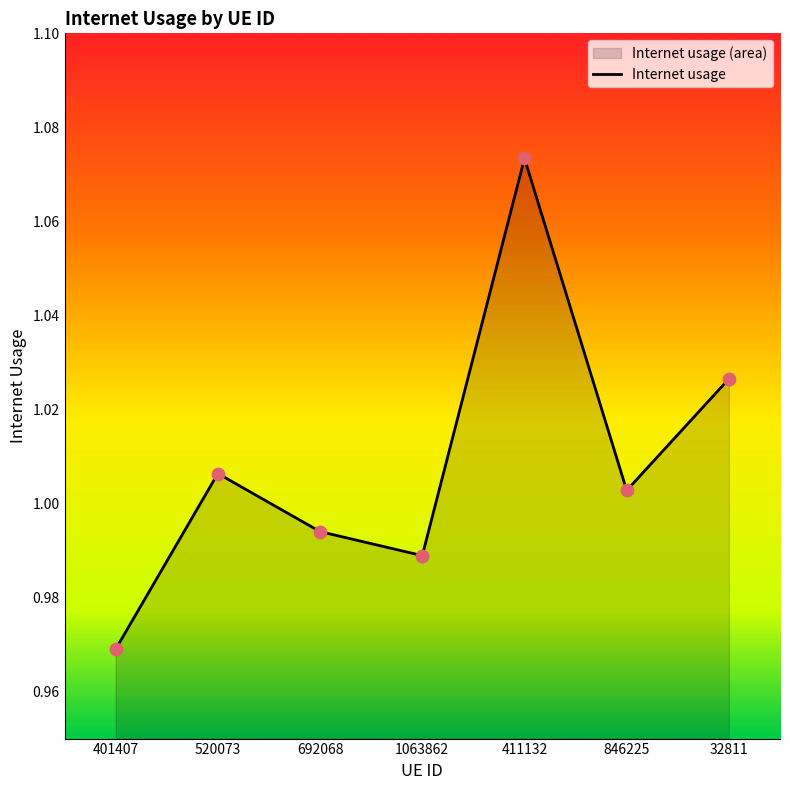

What is the ratio of the value at 520073 to the value at 411132?

0.9